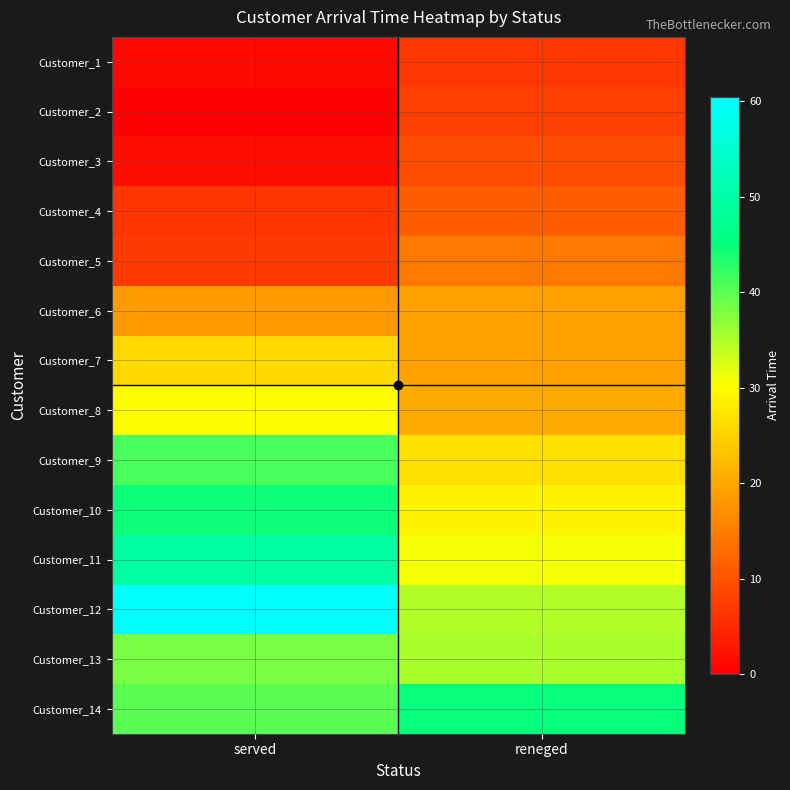

Which series has the largest total across all categories?

Customer_12